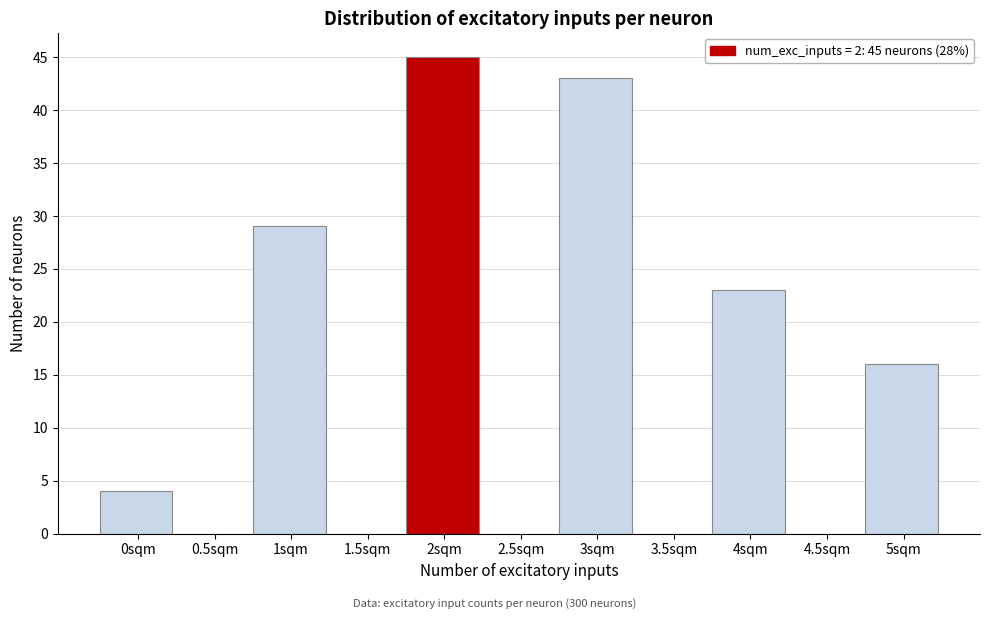

Reading right to left, what are all the values shown in this chart?

5sqm=16	4.5sqm=0	4sqm=23	3.5sqm=0	3sqm=43	2.5sqm=0	2sqm=45	1.5sqm=0	1sqm=29	0.5sqm=0	0sqm=4